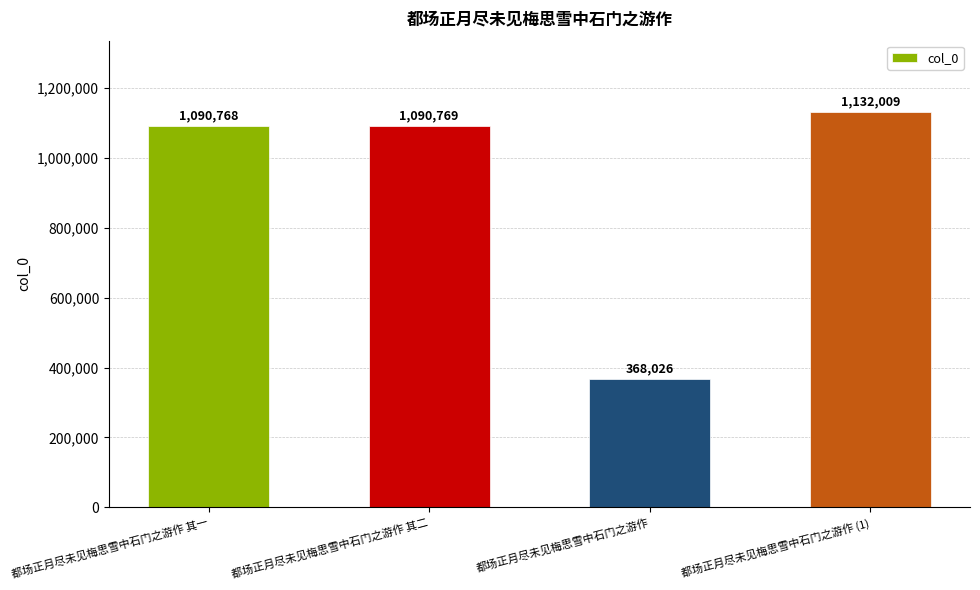

How many data points are less than 1090769?

2